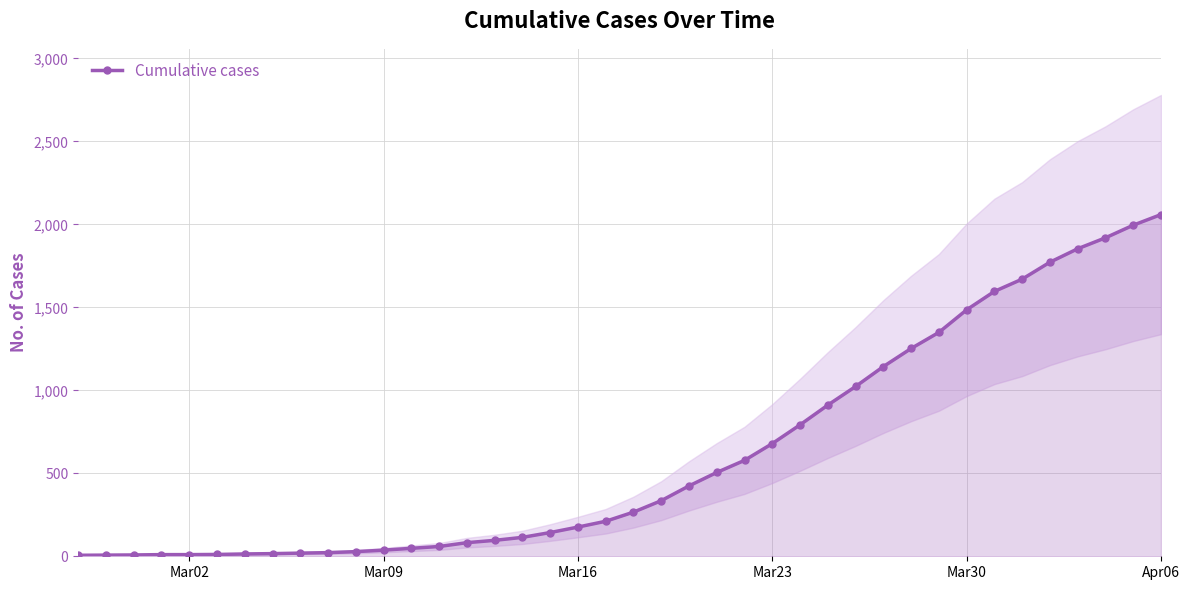

Which category has the highest value in the Cumulative cases series?

Apr06